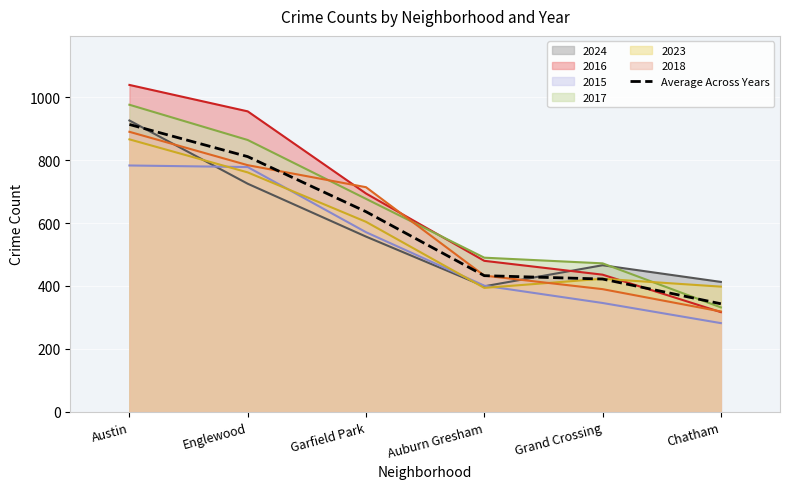

True or false: the data shows 811.2 at Englewood.

True